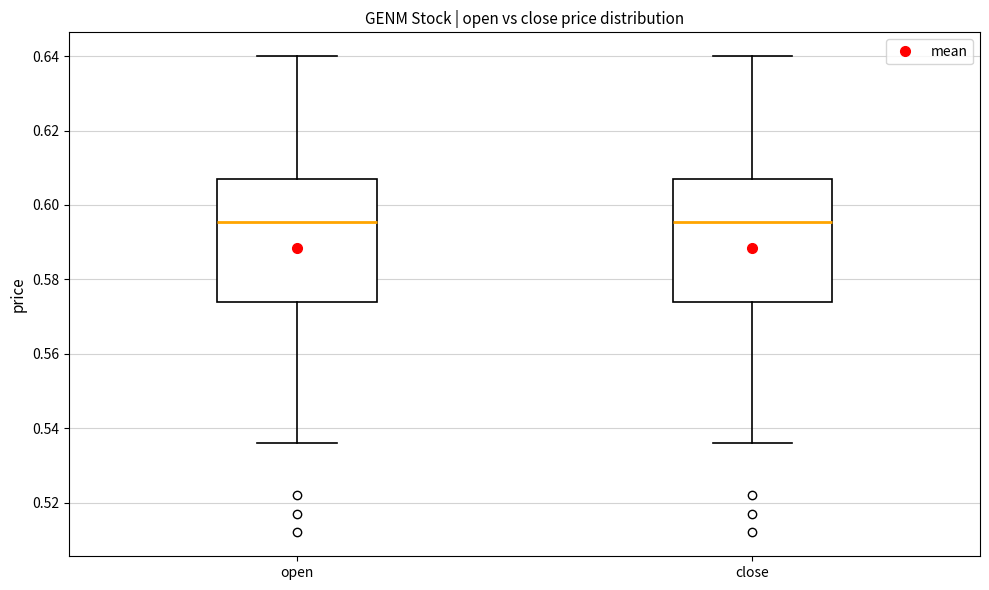

Reading left to right, transcribe this box plot: for each box, give where its median line is, the range the box spans, and where its two whiskers end, as read against the y-axis. The values are not printed on the chart, so give them approximately, as read against the axis.

open: median 0.596, box 0.574 to 0.608, whiskers 0.536 to 0.640
close: median 0.596, box 0.574 to 0.608, whiskers 0.536 to 0.640